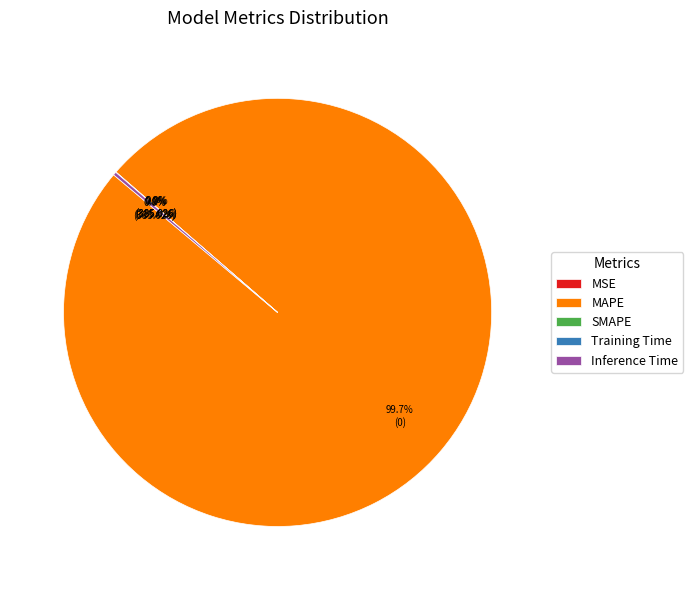

Which category has the biggest portion of the pie?

MAPE